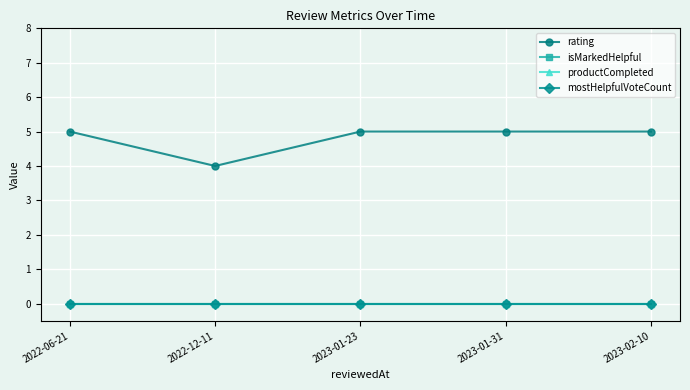

Is this an area chart (filled region under the line)?

No